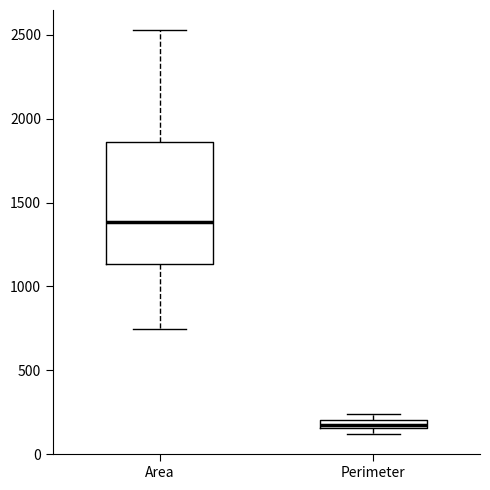

Comparing the boxes themselves (not the whiskers), which one is the tallest?

Area